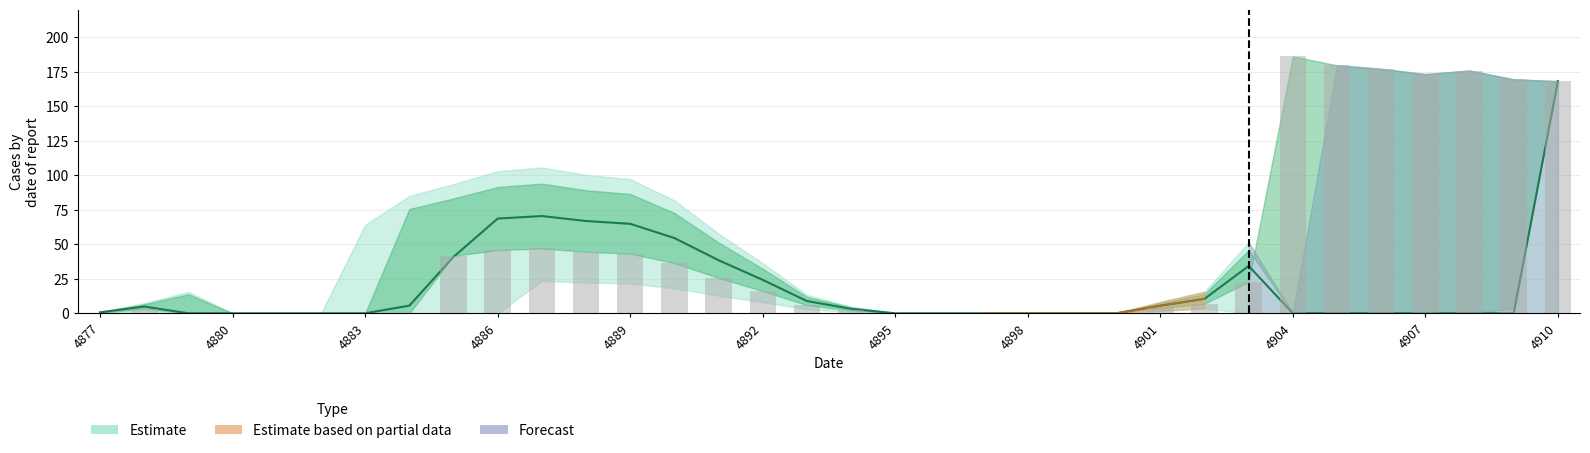

Reading left to right, list all the values displayed in this chart.

col_1: 0.2	1.6	0.0	0.0	0.0	0.0	0.0	0.0	0.0	0.0	23.5	22.3	21.6	18.2	12.8	8.1	3.0	1.1	0.0	0.0	0.0	0.0	0.0	0.0	1.8	3.5	0.0	0.0	0.0	0.0	0.0	0.0	0.0	0.0
col_2: 0.5	3.3	0.0	0.0	0.0	0.0	0.0	0.0	41.6	45.7	47.0	44.6	43.2	36.3	25.6	16.1	5.9	2.1	0.0	0.0	0.0	0.0	0.0	0.0	3.7	7.0	22.9	186.0	179.7	177.1	173.3	175.8	169.5	168.2
col_3: 0.7	4.9	0.0	0.0	0.0	0.0	0.0	5.5	40.9	68.6	70.4	66.8	64.8	54.5	38.4	24.2	8.9	3.2	0.0	0.0	0.0	0.0	0.0	0.0	5.5	10.5	34.3	0.0	0.0	0.0	0.0	0.0	0.0	168.2
col_4: 0.9	6.5	13.8	0.0	0.0	0.0	0.0	75.6	83.2	91.5	93.9	89.1	86.4	72.7	51.3	32.3	11.8	4.3	0.0	0.0	0.0	0.0	0.0	0.0	7.3	13.9	45.7	0.0	0.0	0.0	0.0	0.0	3.4	168.2
col_5: 1.0	7.3	15.5	0.0	0.0	0.0	64.1	85.0	93.6	102.9	105.7	100.3	97.2	81.8	57.7	36.3	13.3	4.8	0.0	0.0	0.0	0.0	0.0	0.0	8.2	15.7	51.4	0.0	179.7	177.1	173.3	175.8	169.5	168.2
col_6: 1.0	7.3	15.5	0.0	0.0	0.0	64.1	85.0	93.6	102.9	105.7	100.3	97.2	81.8	57.7	36.3	13.3	4.8	0.0	0.0	0.0	0.0	0.0	0.0	8.2	15.7	51.4	0.0	179.7	177.1	173.3	175.8	169.5	168.2